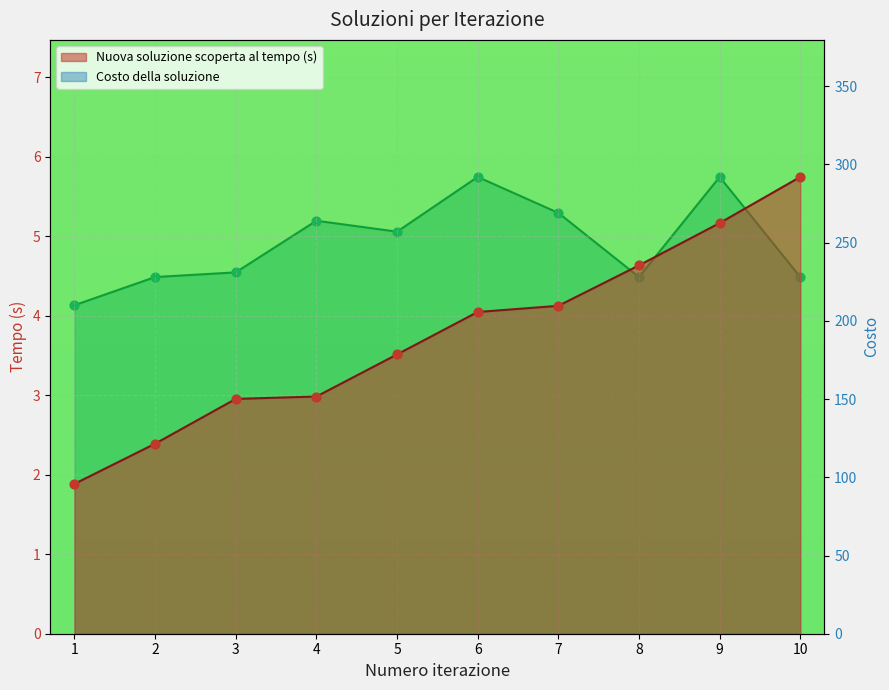

At how many categories does at least one series exceed 57?

10